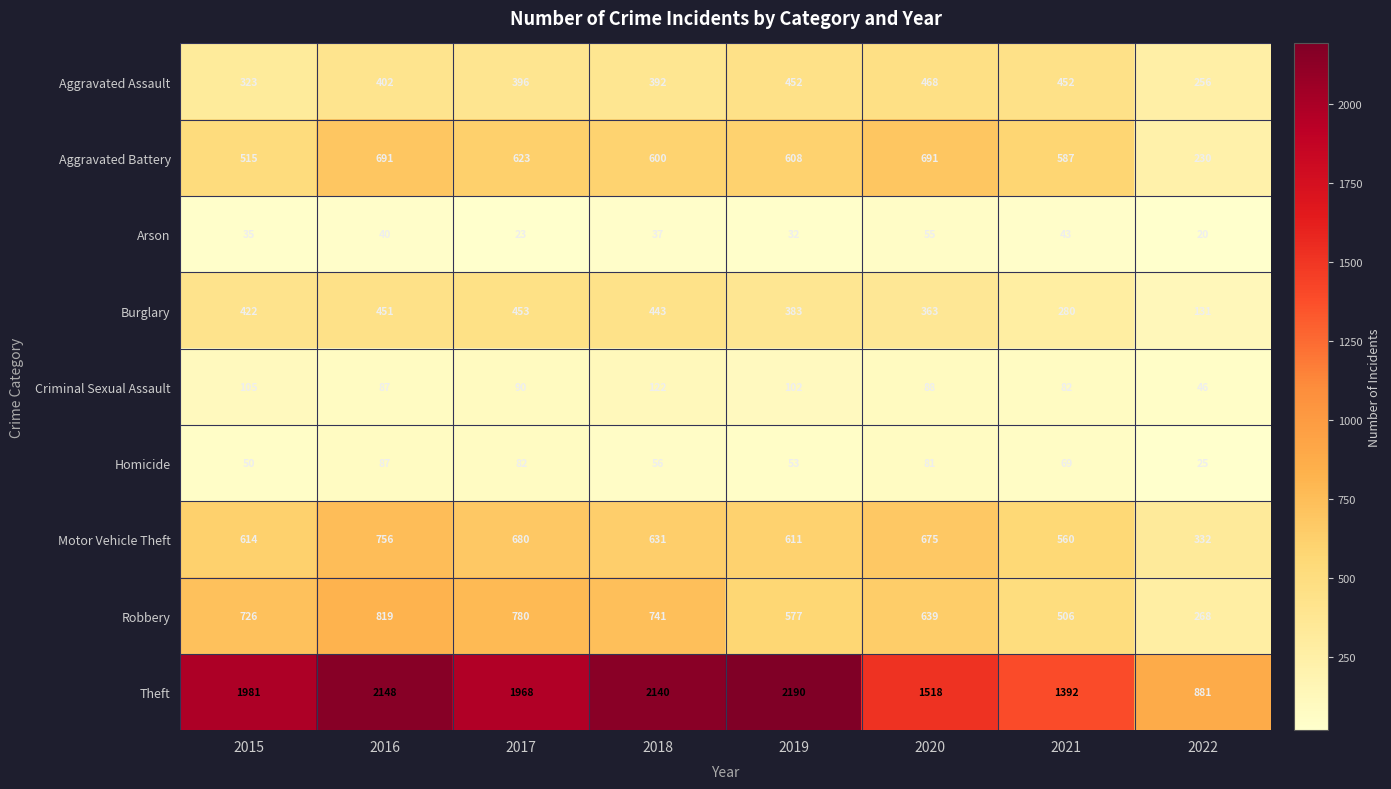

Rank the series by their maximum value, from lowest to highest.

Arson, Homicide, Criminal Sexual Assault, Burglary, Aggravated Assault, Aggravated Battery, Motor Vehicle Theft, Robbery, Theft